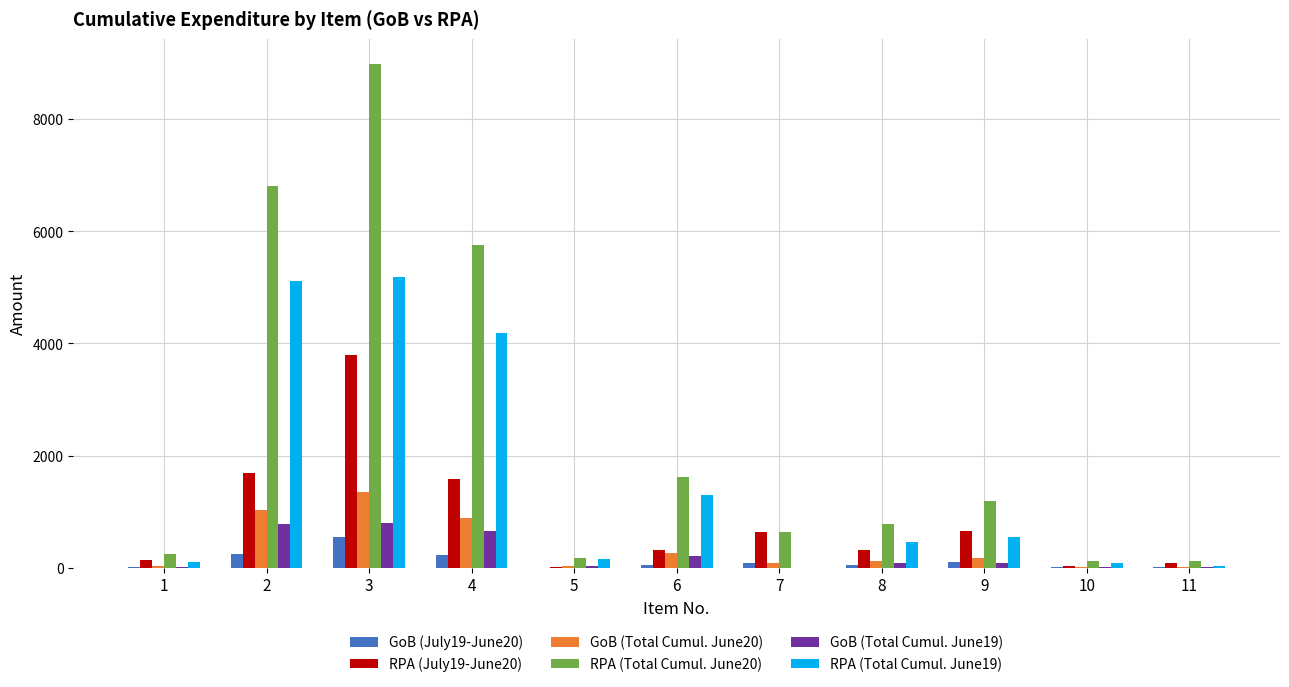

The value of GoB (July19-June20) at 3 is 973.8. True or false?

False